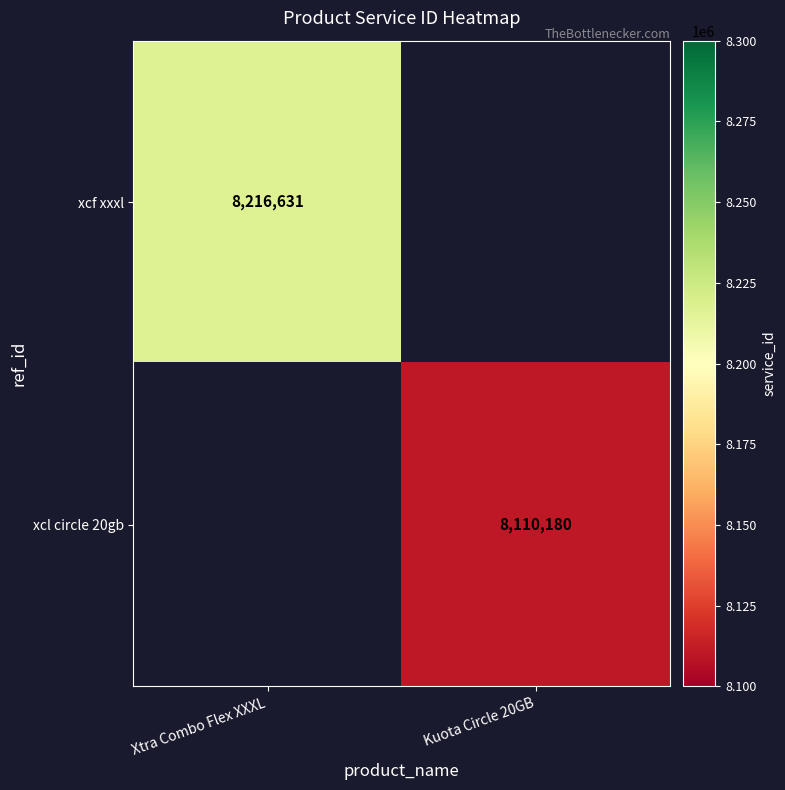

Is it true that xcl circle 20gb equals 8110180 at Kuota Circle 20GB?

True